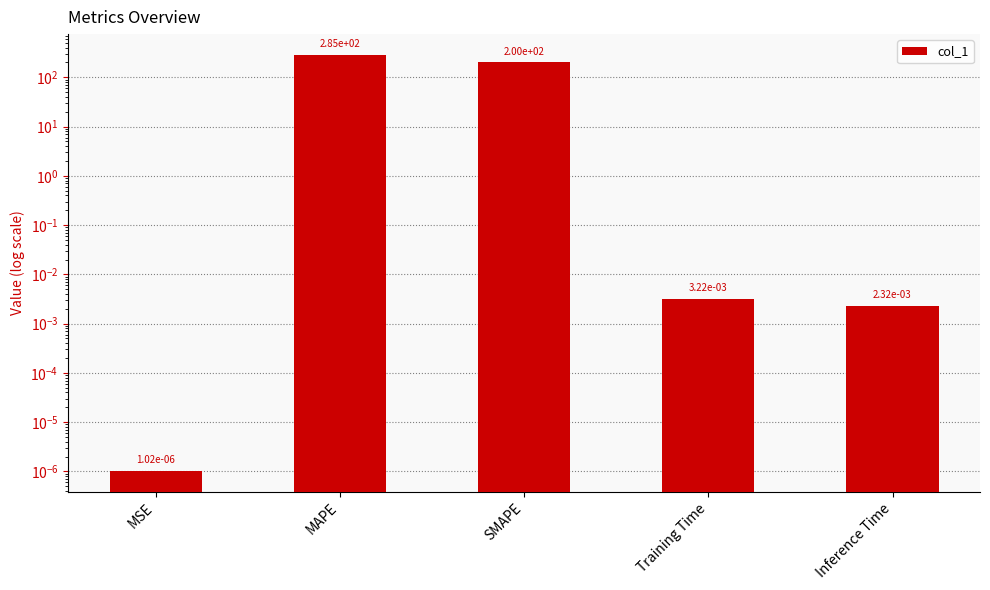

What is the sum of all values?

484.8